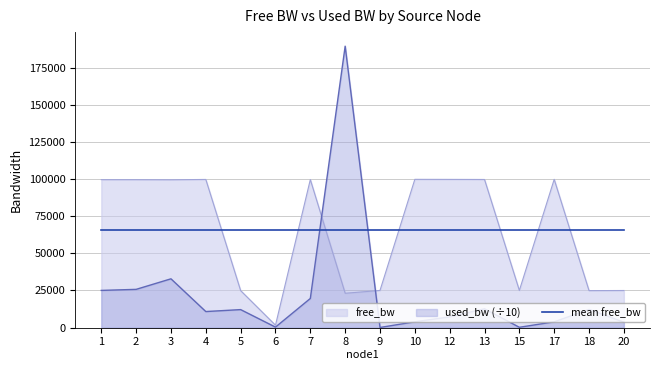

Reading left to right, extract all data points from this chart.

free_bw: 99749.1	99742.1	99671.5	99892.4	24879.2	1547.4	99804.1	23101.5	24999.8	99961.6	99928.2	99873.2	24998.6	99961.6	24878.1	24964.0
used_bw: 25029.1	25732.5	32850.1	10758.0	12074.1	257.9	19585.6	189812.9	19.2	3838.6	7178.0	12612.5	138.5	3837.2	12191.6	3598.8